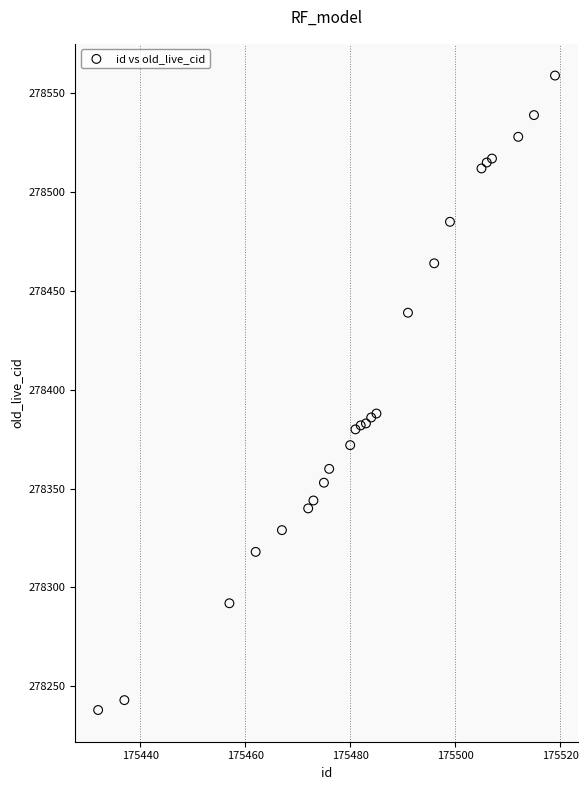

What is the range of X values (max minus min)?

87